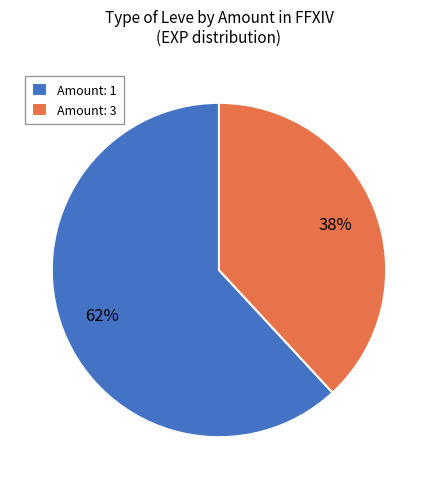

What percentage is the Amount: 1 slice, to the nearest percent?

62%